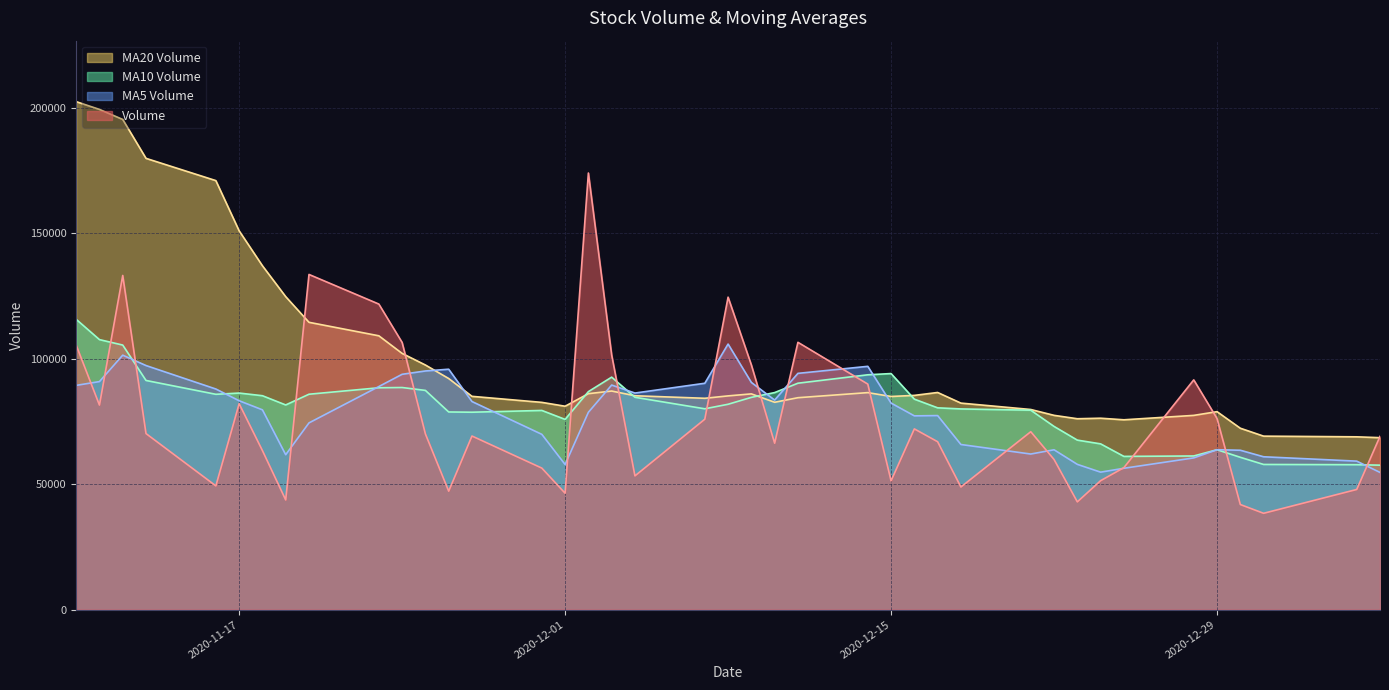

Between 2020-11-18 and 2020-11-24, which series saw the biggest shift?

volume